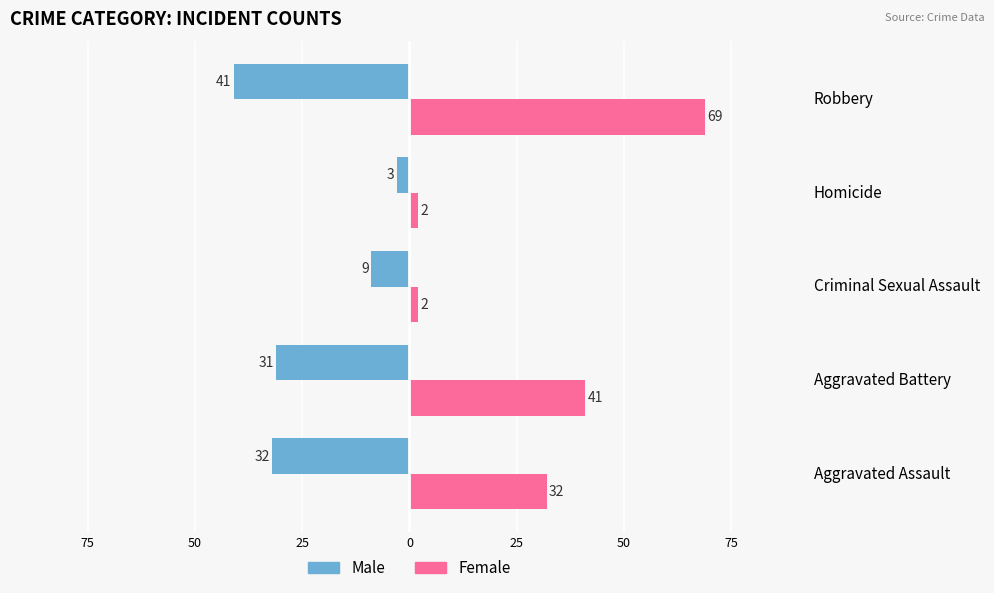

What are all the series names shown in the legend?

Male, Female